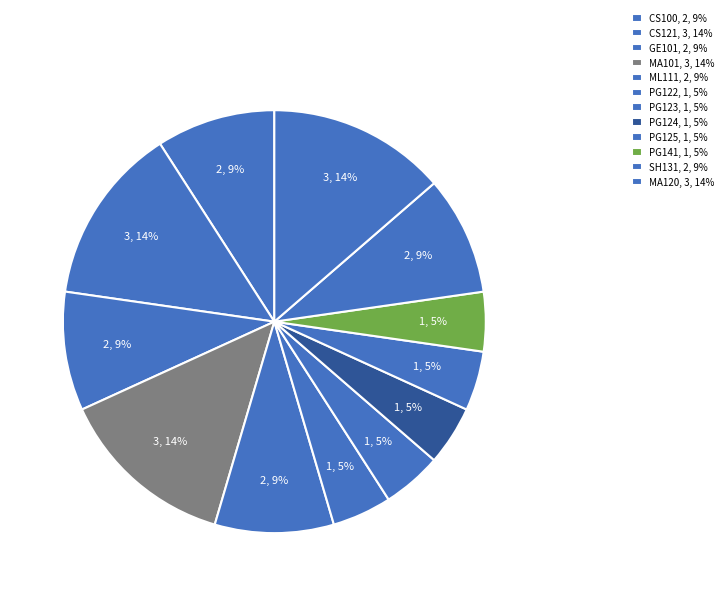

Approximately how many times larger is the value at PG123 compared to PG122?

1.0